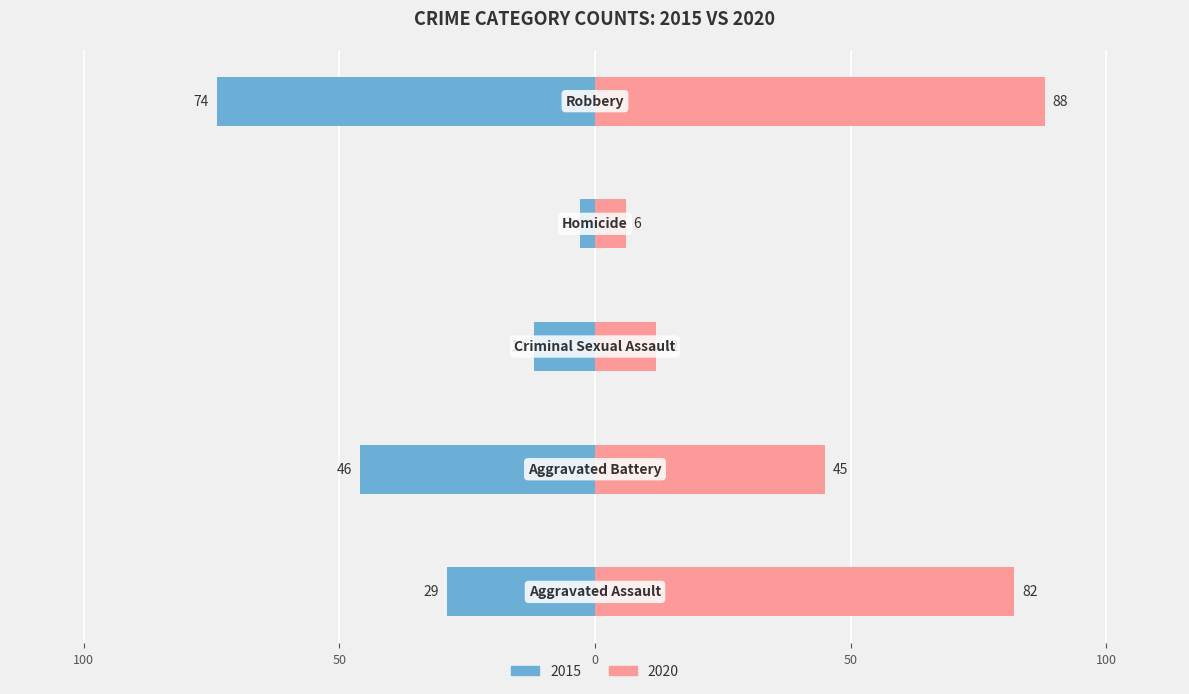

What position from the right is Robbery?

1